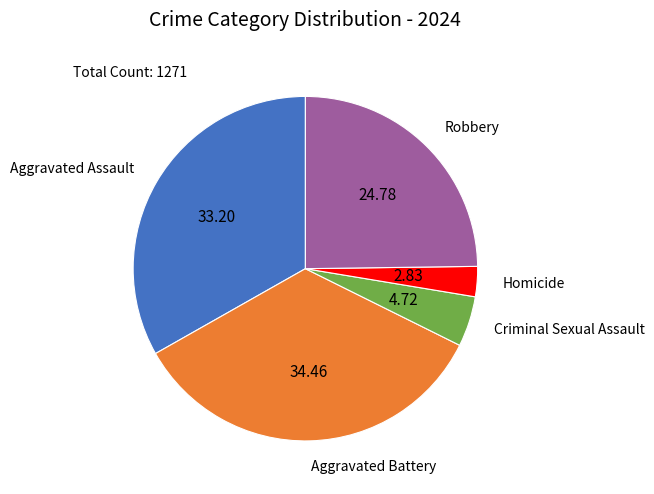

Does any single category account for the majority?

No